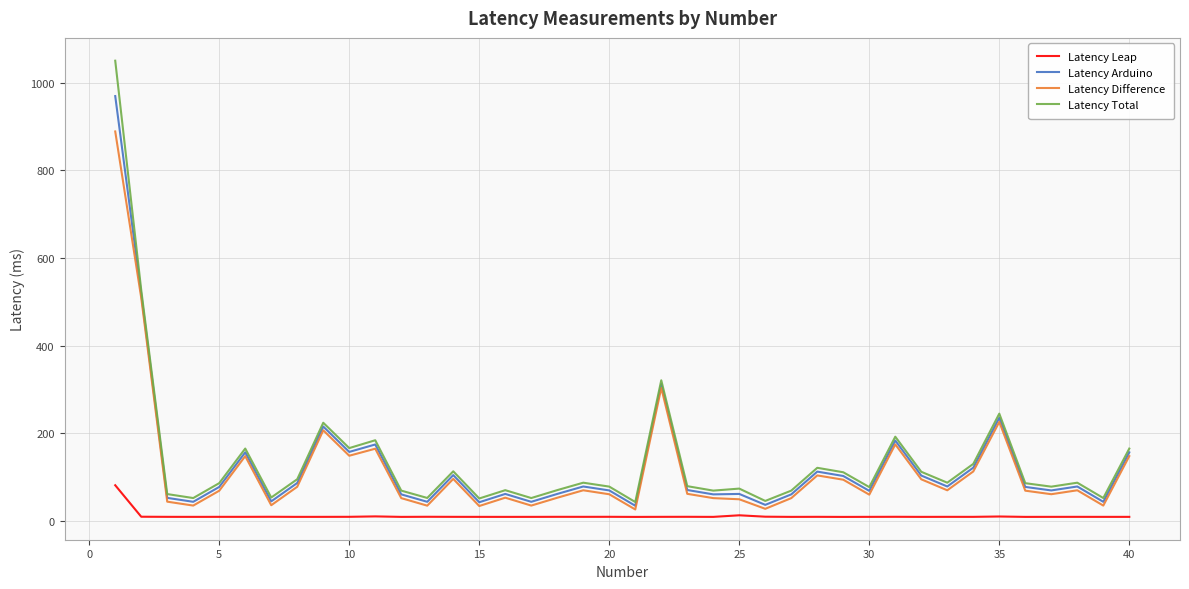

List the series in order of their peak value, highest first.

Latency Total, Latency Arduino, Latency Difference, Latency Leap